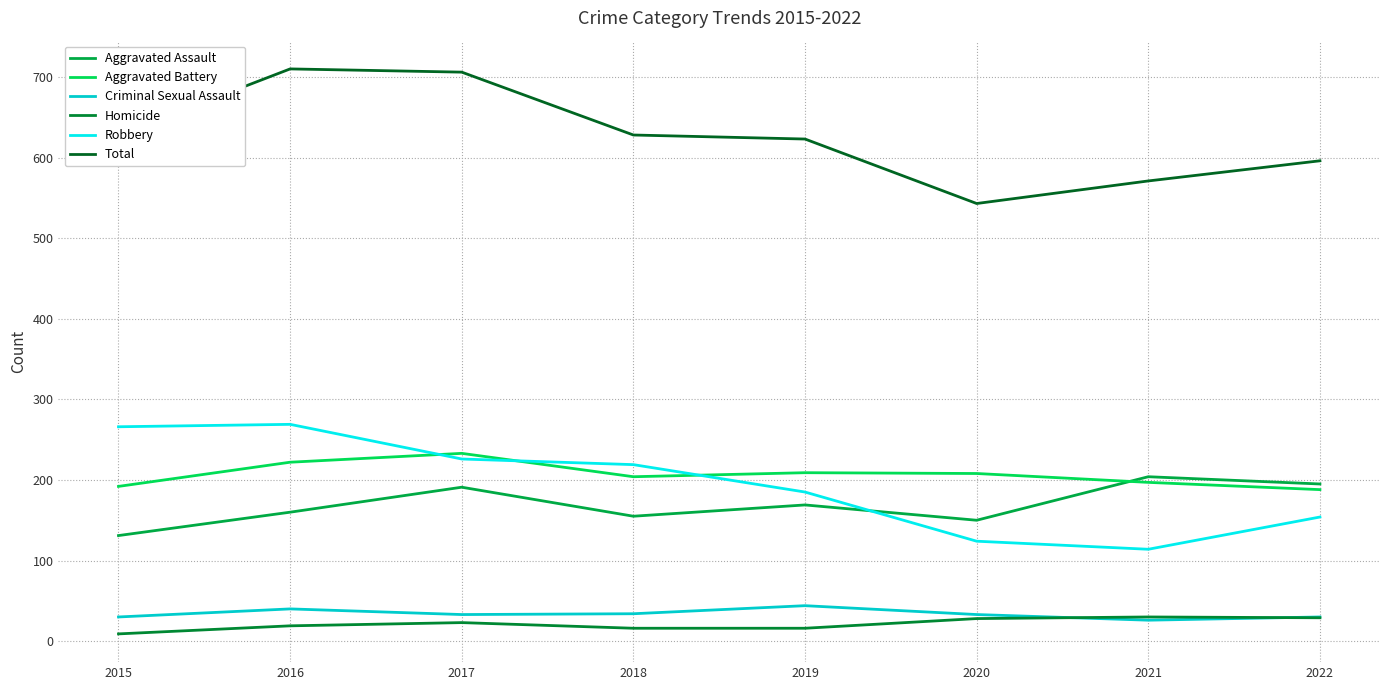

Which category has the lowest value in the Total series?

2020